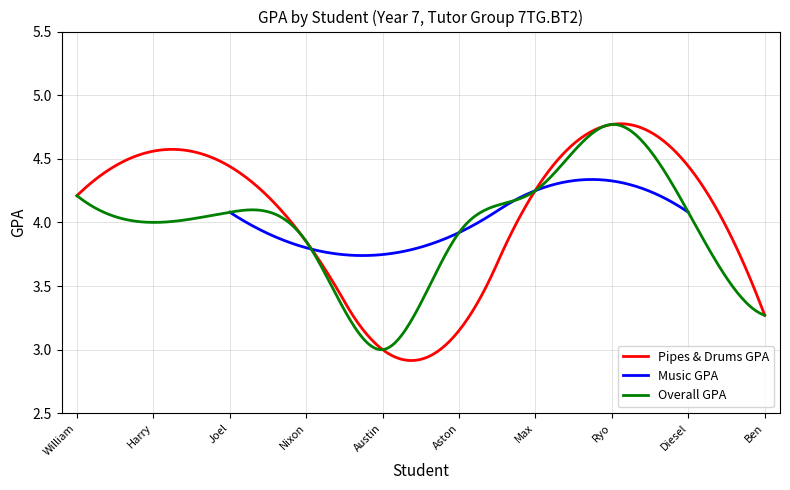

What is the sum of all values?

39.4